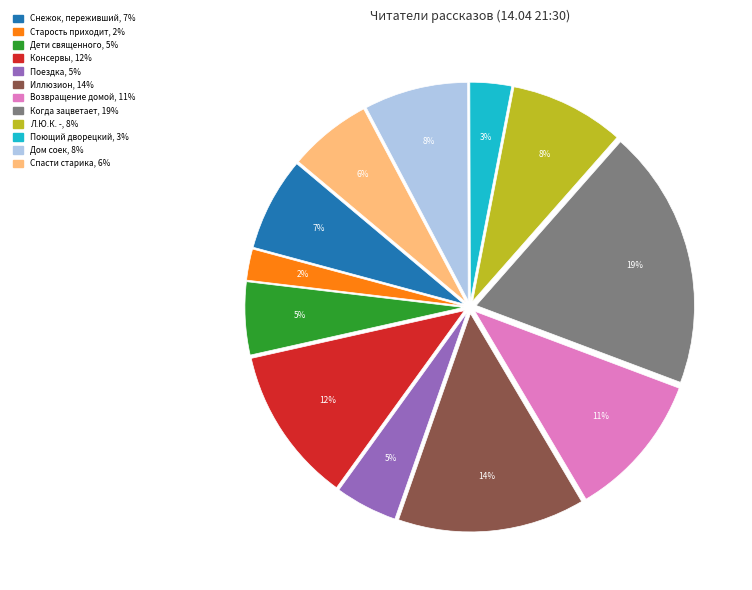

Does any single category account for the majority?

No